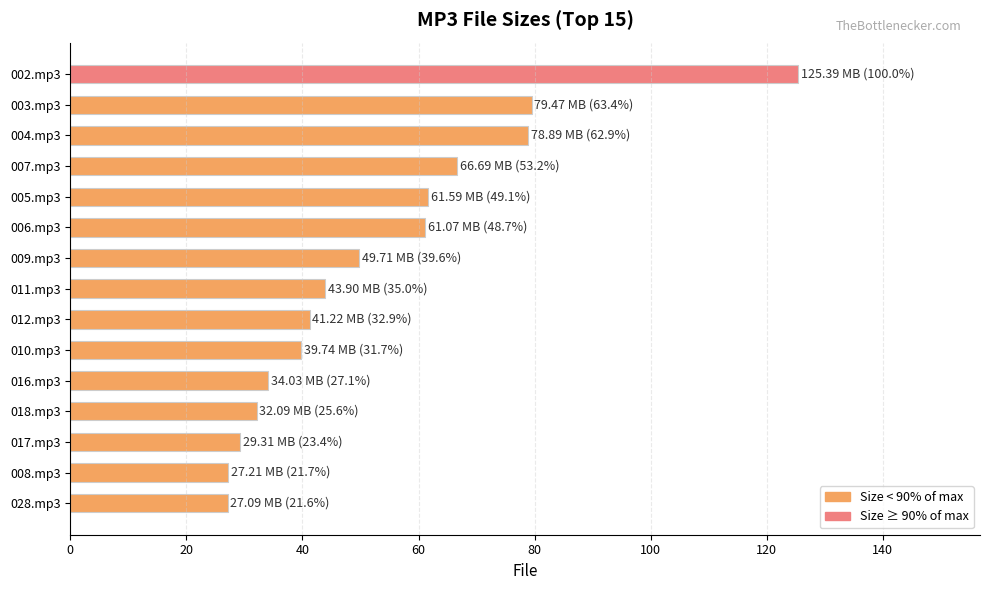

What is the label of the 10th bar from the bottom?

006.mp3